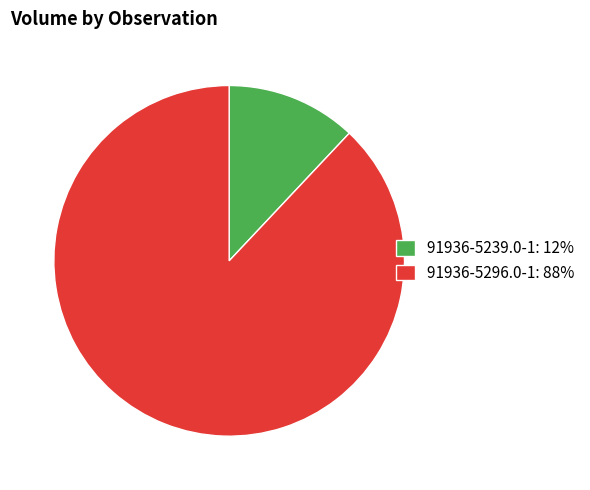

Approximately how many times larger is the value at 91936-5296.0-1: 88% compared to 91936-5239.0-1: 12%?

7.3